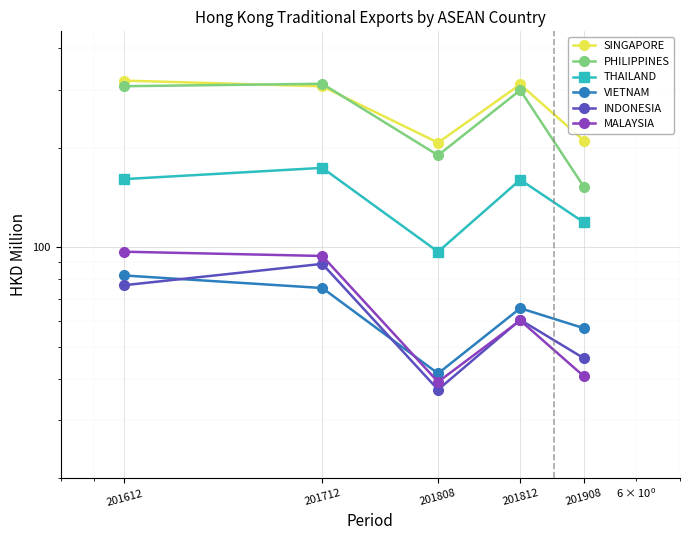

What is the minimum value for PHILIPPINES?

152.3